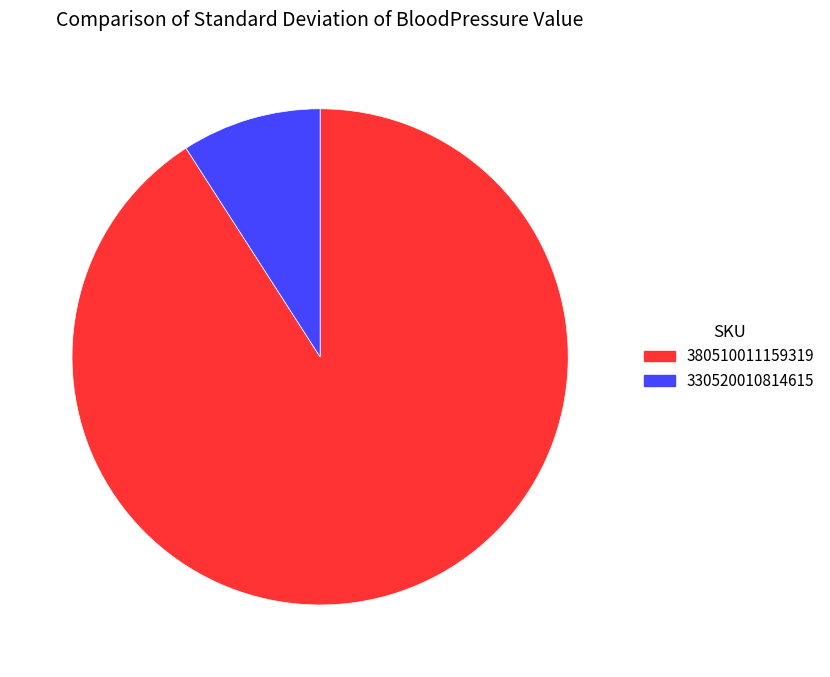

What is the majority slice?

380510011159319